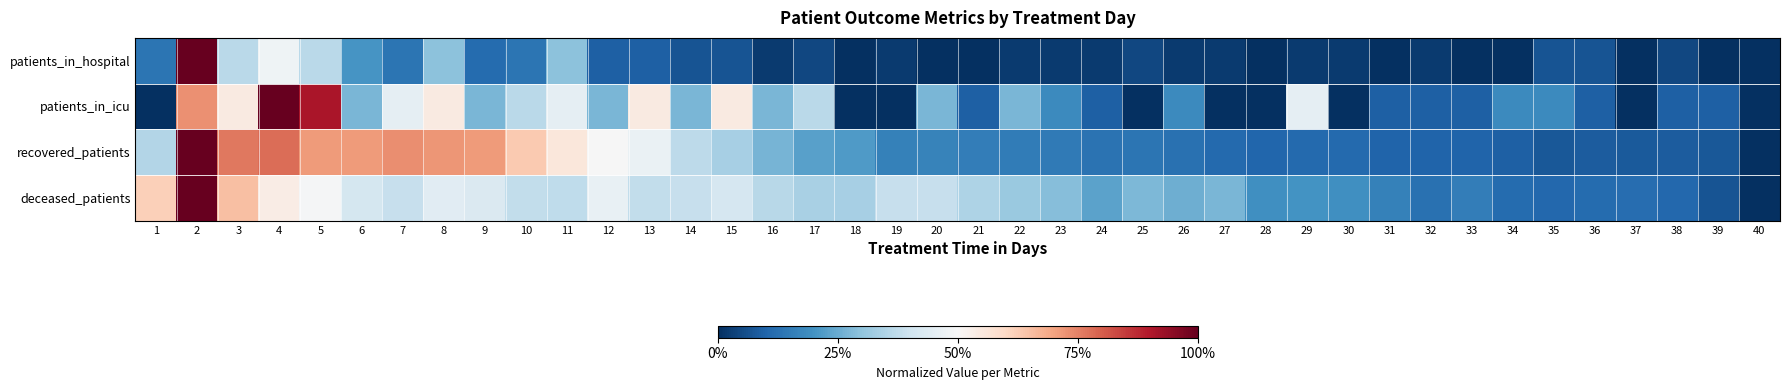

Reading left to right, transcribe all the data shown in this chart.

patients_in_hospital: 1=0.1	2=1.0	3=0.4	4=0.5	5=0.4	6=0.2	7=0.1	8=0.3	9=0.1	10=0.1	11=0.3	12=0.1	13=0.1	14=0.1	15=0.1	16=0.0	17=0.0	18=0.0	19=0.0	20=0.0	21=0.0	22=0.0	23=0.0	24=0.0	25=0.0	26=0.0	27=0.0	28=0.0	29=0.0	30=0.0	31=0.0	32=0.0	33=0.0	34=0.0	35=0.1	36=0.1	37=0.0	38=0.0	39=0.0	40=0.0
patients_in_icu: 1=0.0	2=0.7	3=0.5	4=1.0	5=0.9	6=0.3	7=0.5	8=0.5	9=0.3	10=0.4	11=0.5	12=0.3	13=0.5	14=0.3	15=0.5	16=0.3	17=0.4	18=0.0	19=0.0	20=0.3	21=0.1	22=0.3	23=0.2	24=0.1	25=0.0	26=0.2	27=0.0	28=0.0	29=0.5	30=0.0	31=0.1	32=0.1	33=0.1	34=0.2	35=0.2	36=0.1	37=0.0	38=0.1	39=0.1	40=0.0
recovered_patients: 1=0.4	2=1.0	3=0.8	4=0.8	5=0.7	6=0.7	7=0.7	8=0.7	9=0.7	10=0.6	11=0.6	12=0.5	13=0.5	14=0.4	15=0.3	16=0.3	17=0.2	18=0.2	19=0.2	20=0.2	21=0.2	22=0.2	23=0.1	24=0.1	25=0.1	26=0.1	27=0.1	28=0.1	29=0.1	30=0.1	31=0.1	32=0.1	33=0.1	34=0.1	35=0.1	36=0.1	37=0.1	38=0.1	39=0.1	40=0.0
deceased_patients: 1=0.6	2=1.0	3=0.7	4=0.5	5=0.5	6=0.4	7=0.4	8=0.4	9=0.4	10=0.4	11=0.4	12=0.5	13=0.4	14=0.4	15=0.4	16=0.4	17=0.3	18=0.3	19=0.4	20=0.4	21=0.3	22=0.3	23=0.3	24=0.2	25=0.3	26=0.3	27=0.3	28=0.2	29=0.2	30=0.2	31=0.2	32=0.1	33=0.2	34=0.1	35=0.1	36=0.1	37=0.1	38=0.1	39=0.1	40=0.0